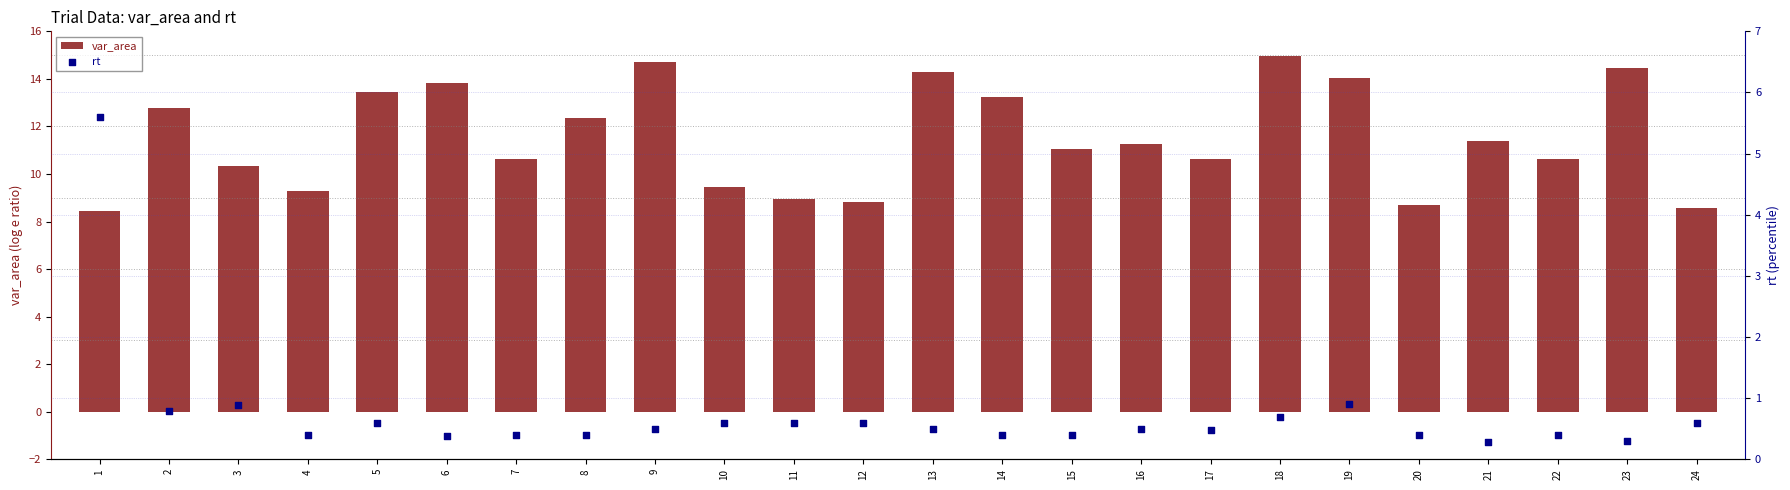

Which series contains the highest Y value?

var_area